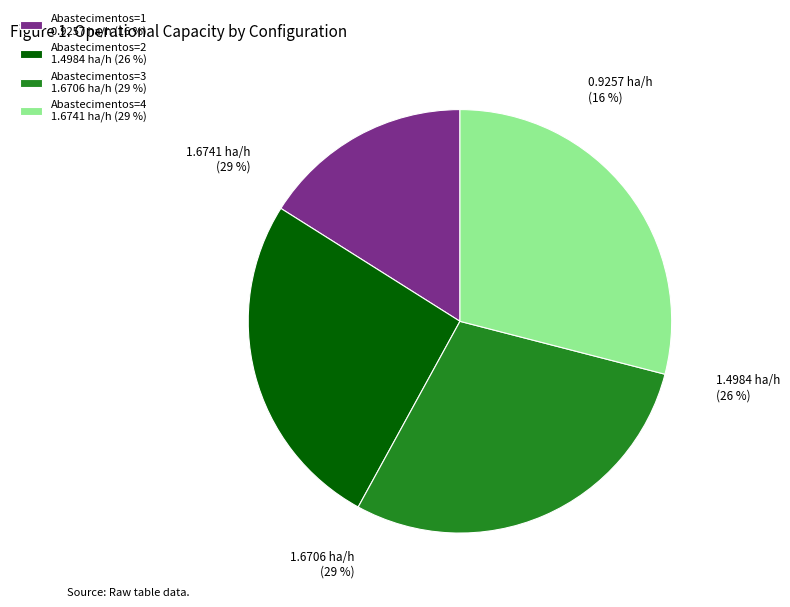

To the nearest percent, what is the difference between the Row 1 and Row 3 slice percentages?

3%